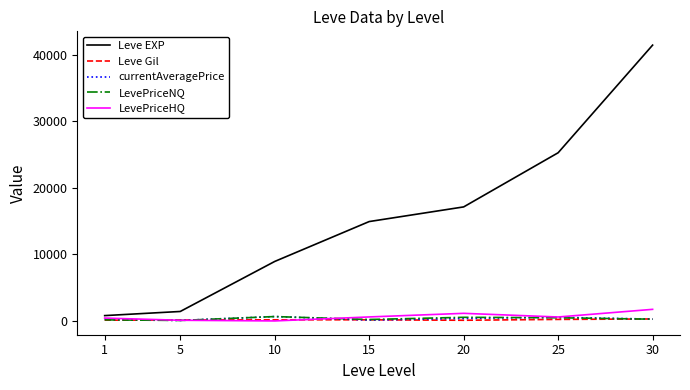

At which label does LevePriceHQ first exceed 591?

15